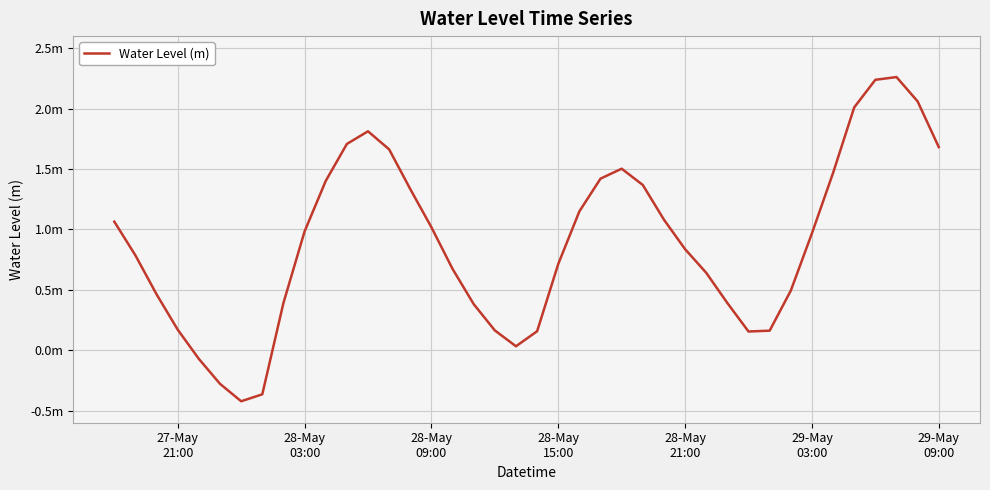

Does the chart have visible grid lines?

Yes